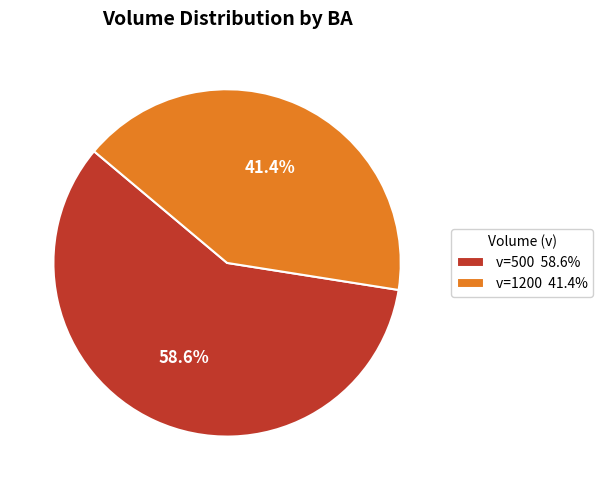

Rank the categories by value from lowest to highest.

v=1200 41.4%, v=500 58.6%